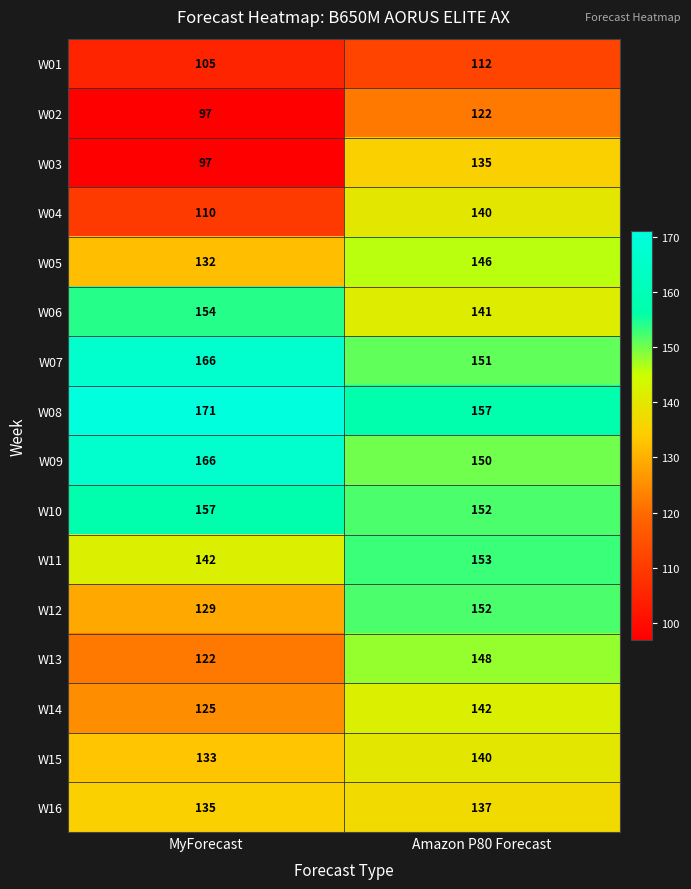

Is it true that W01 equals 105 at MyForecast?

True